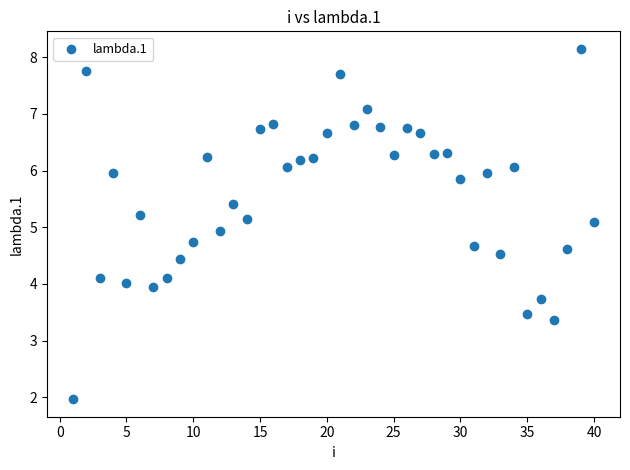

What is the range of X values (max minus min)?

39.0